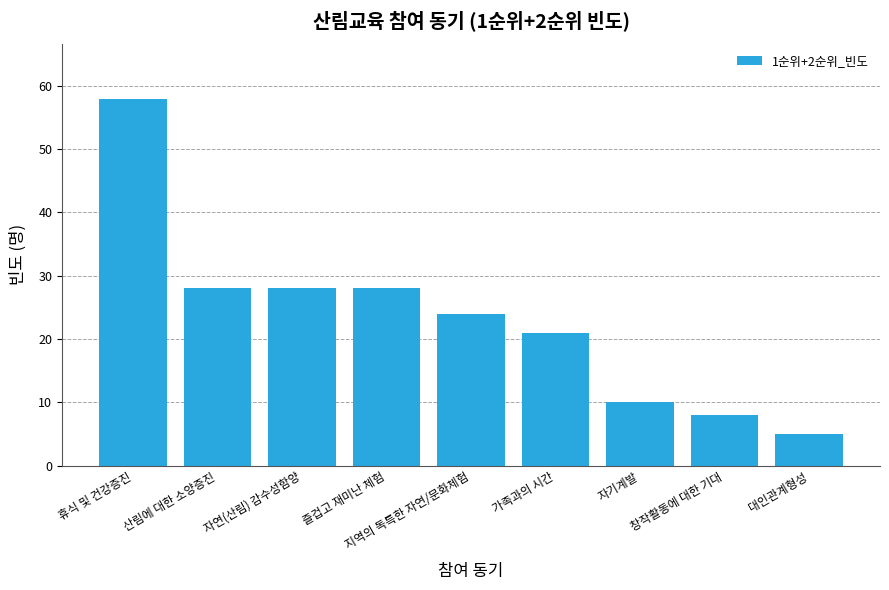

What is the difference between the maximum and second lowest values?

50